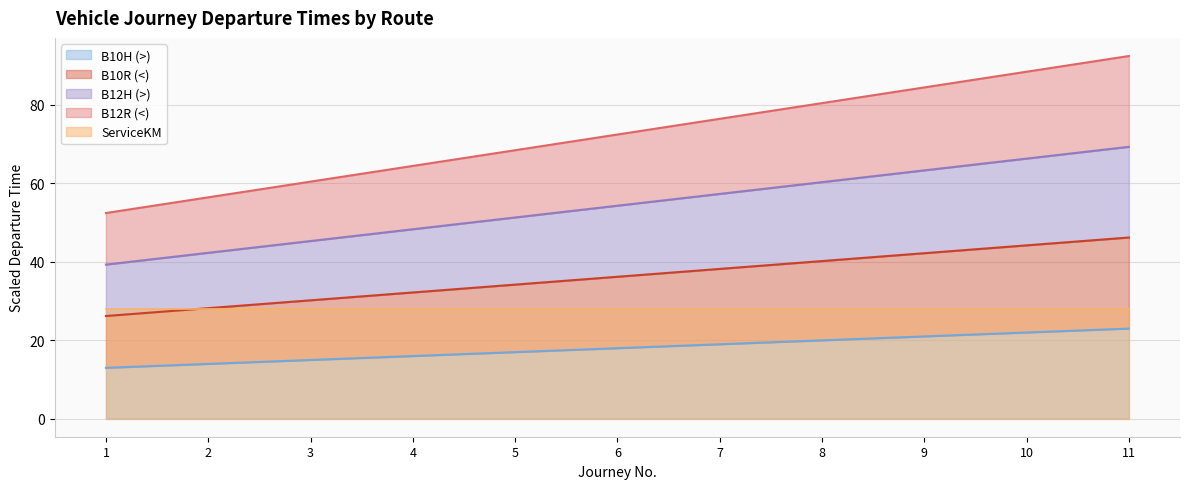

What is the spread (max minus min) of values at 9?

63.4